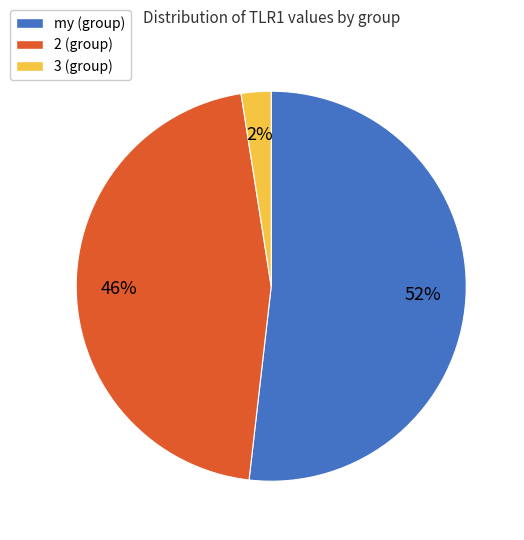

Does my represent more than half of the total?

Yes